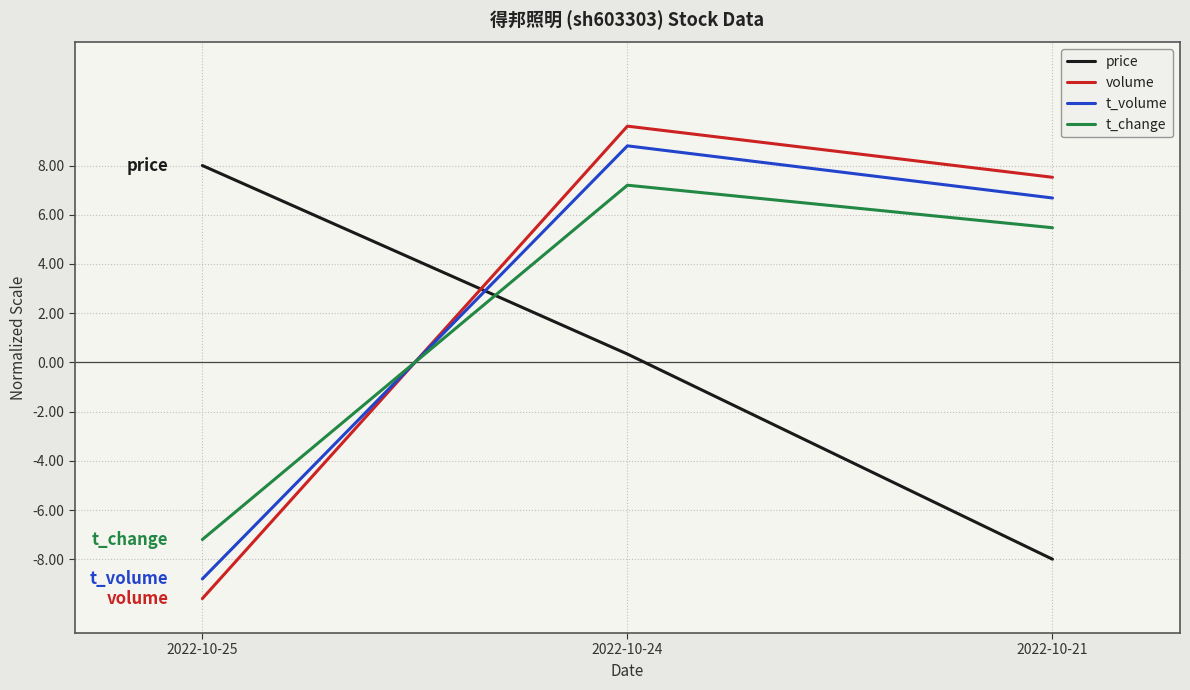

Count the price values in the range -8 to 8.

3